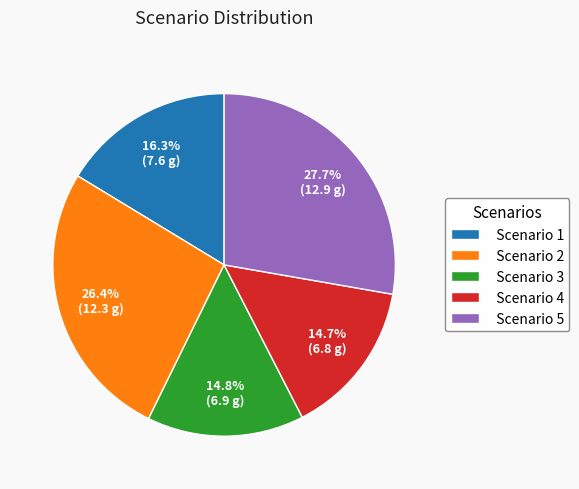

Count the number of slices in the pie.

5